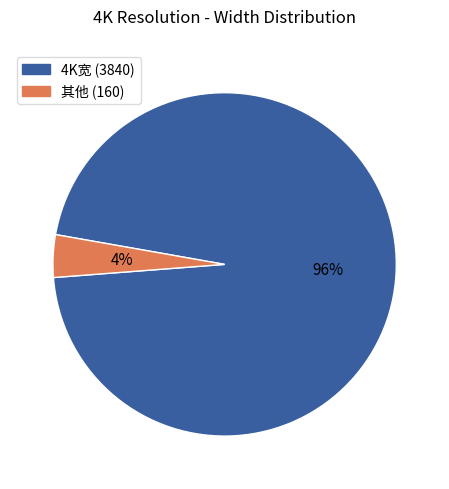

Is there a majority slice in this chart?

Yes